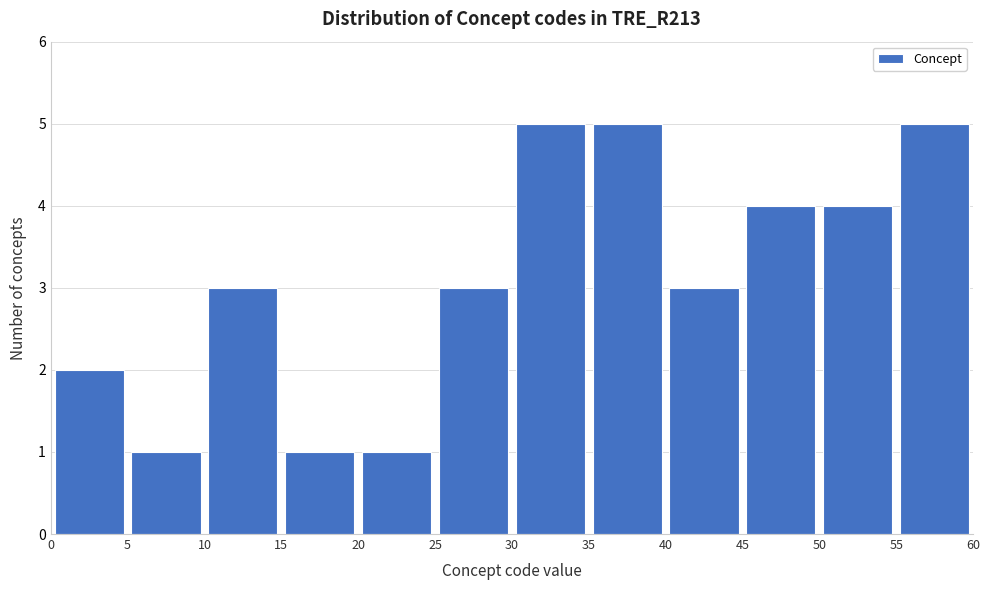

How tall is the bar that spans 15 to 20 on the x-axis? The values are not printed on the chart, so give them approximately, as read against the axis.

1